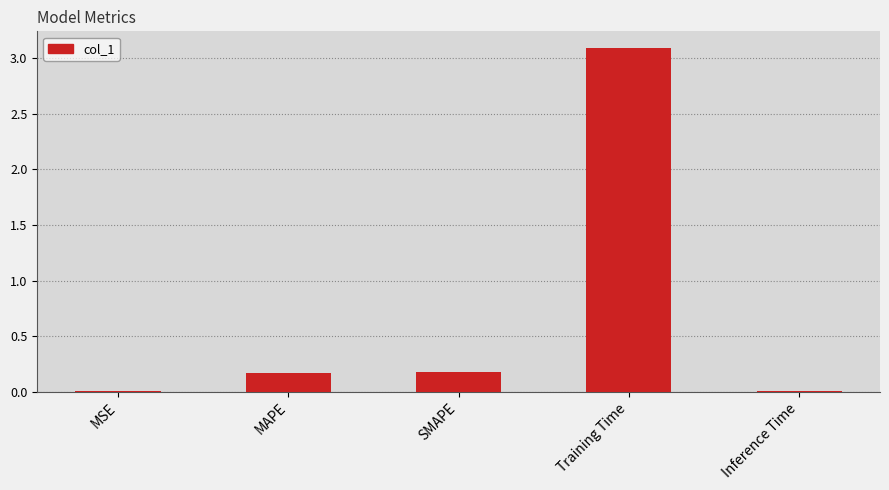

Which has a higher value, MSE or Training Time?

Training Time